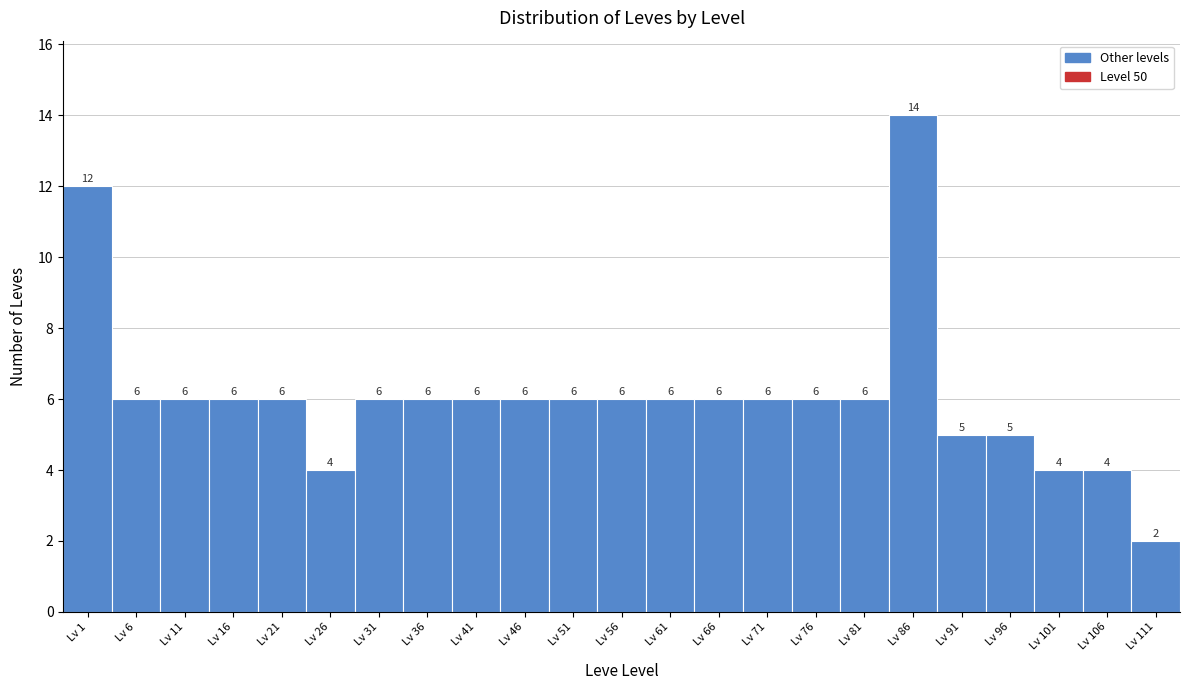

Reading left to right, what are all the values shown in this chart?

Lv 1=12	Lv 6=6	Lv 11=6	Lv 16=6	Lv 21=6	Lv 26=4	Lv 31=6	Lv 36=6	Lv 41=6	Lv 46=6	Lv 51=6	Lv 56=6	Lv 61=6	Lv 66=6	Lv 71=6	Lv 76=6	Lv 81=6	Lv 86=14	Lv 91=5	Lv 96=5	Lv 101=4	Lv 106=4	Lv 111=2